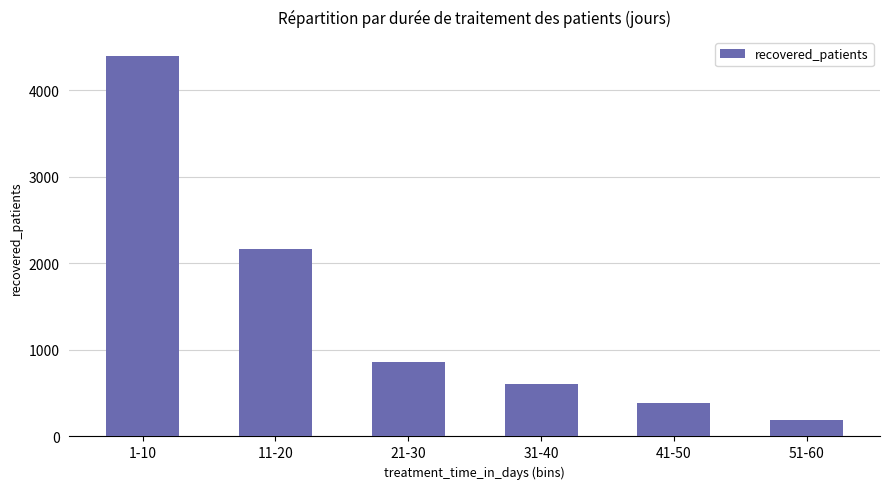

What is the greatest value displayed?

4393